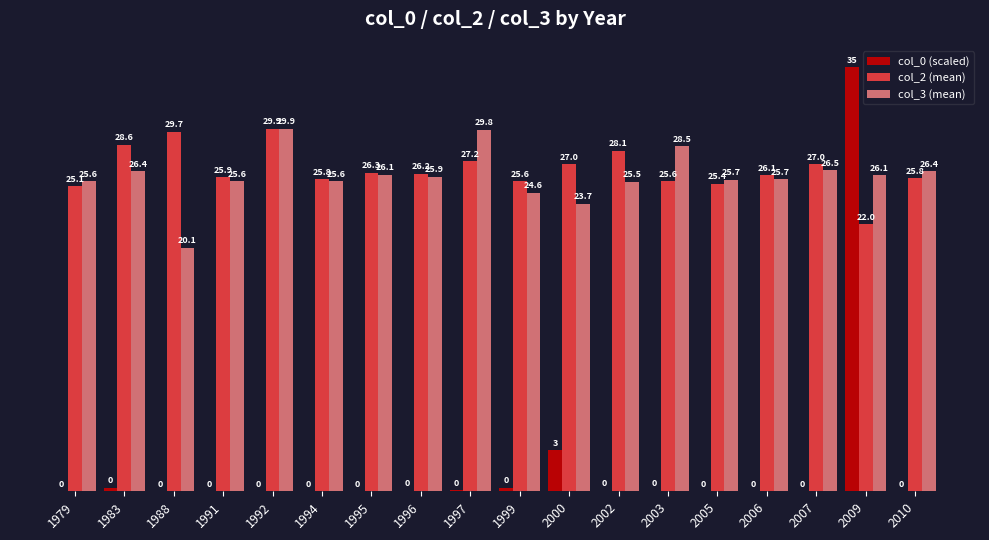

Is it true that col_0 (scaled) equals 35.0 at 2009?

True